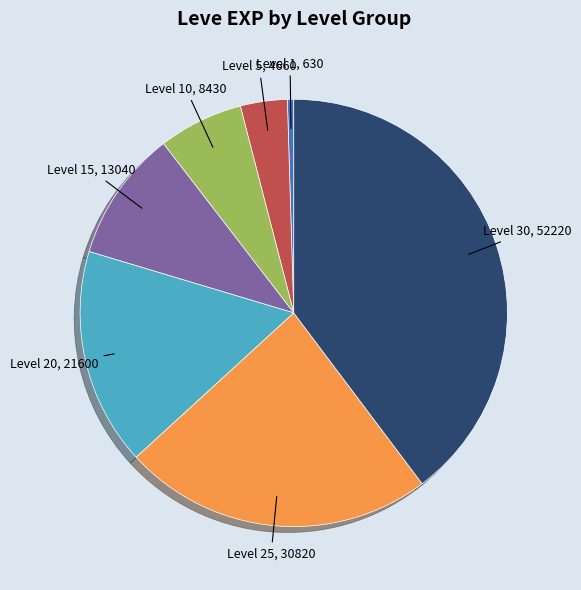

Combined, do Level 25 and Level 5 account for over 50%?

No